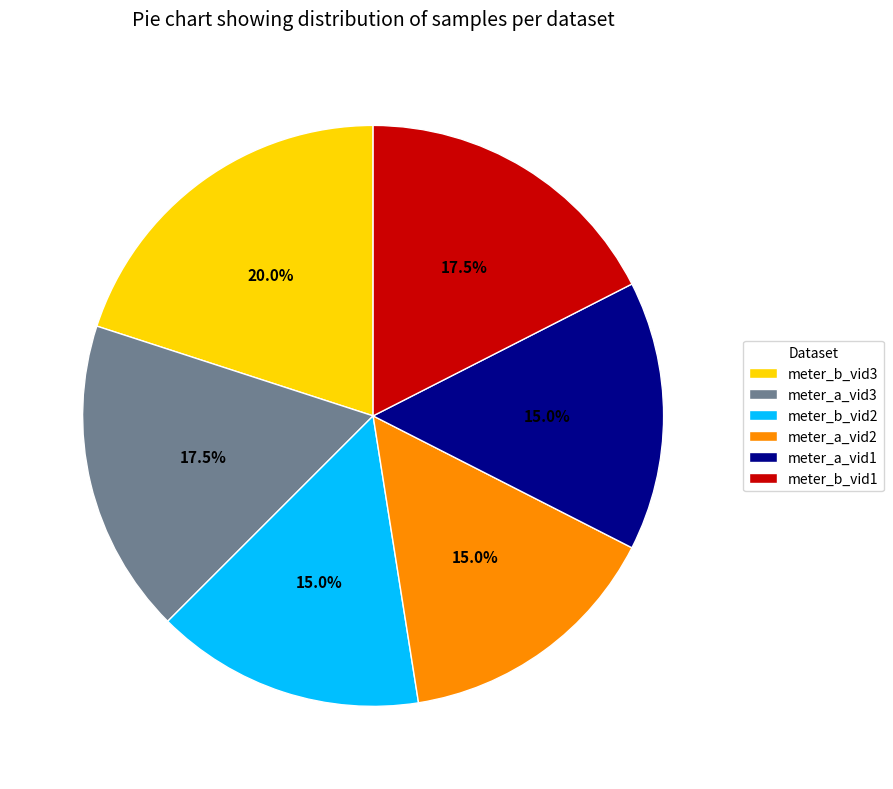

Is there any slice that represents more than half of the pie?

No